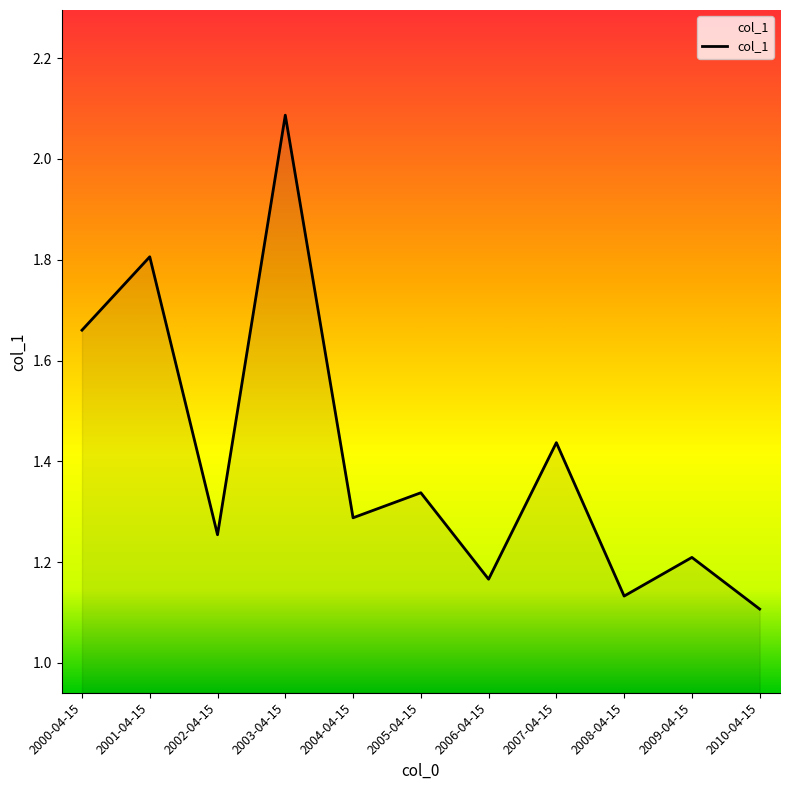

Where is the first local minimum?

2002-04-15